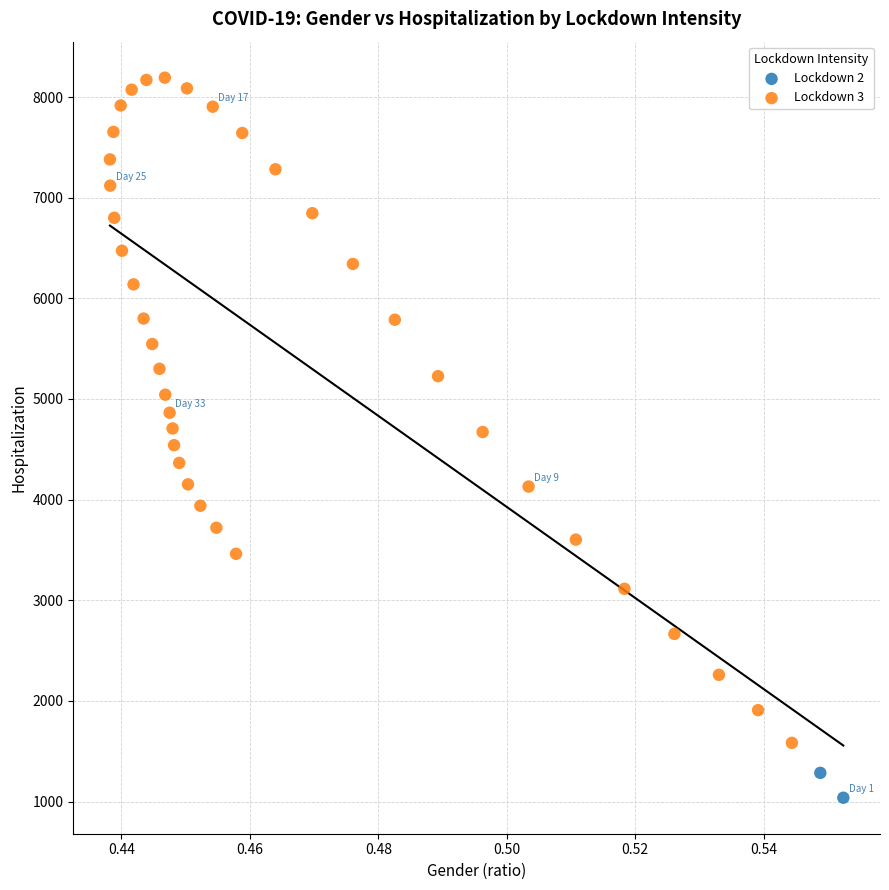

Which series contains the lowest Y value?

Lockdown 2